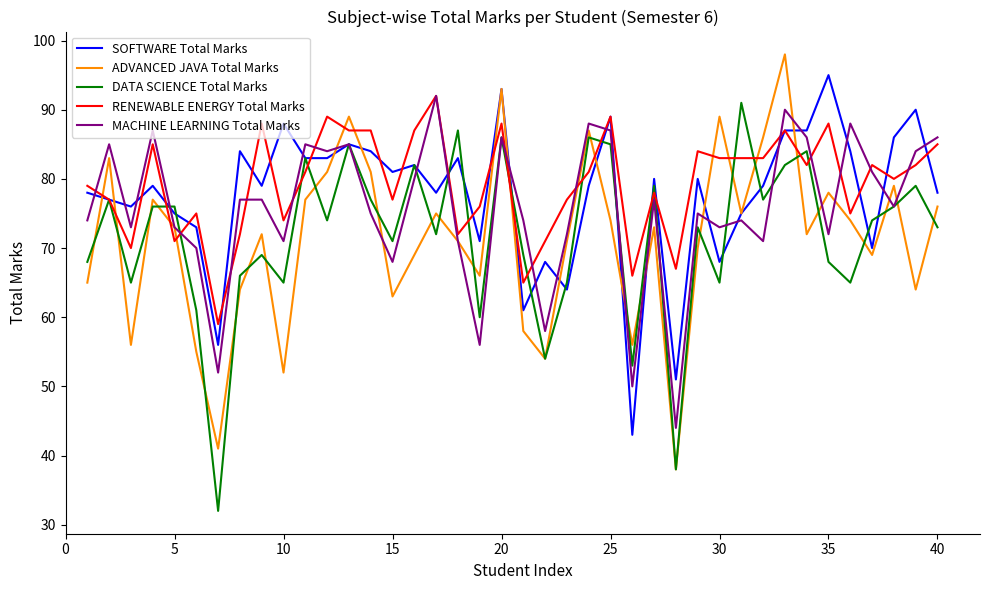

What is the maximum value shown in the chart?

98